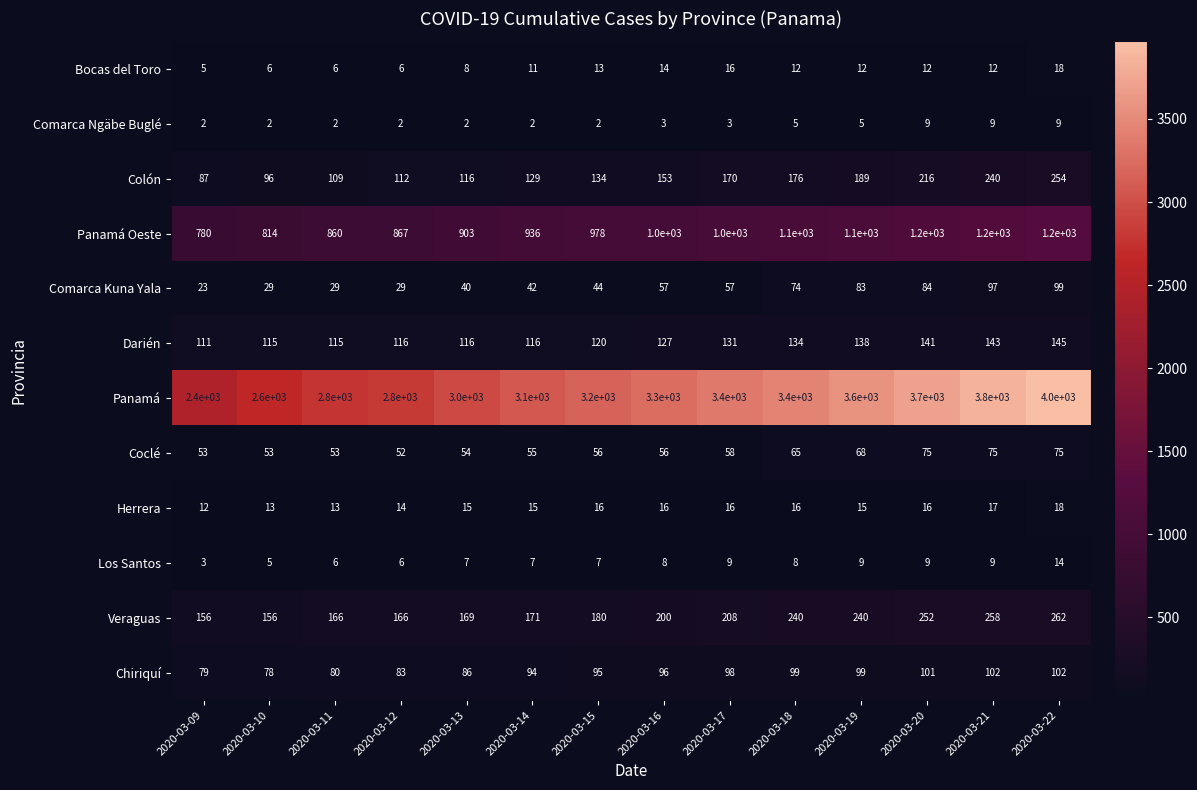

List the labels in order of Colón value, largest first.

2020-03-22, 2020-03-21, 2020-03-20, 2020-03-19, 2020-03-18, 2020-03-17, 2020-03-16, 2020-03-15, 2020-03-14, 2020-03-13, 2020-03-12, 2020-03-11, 2020-03-10, 2020-03-09